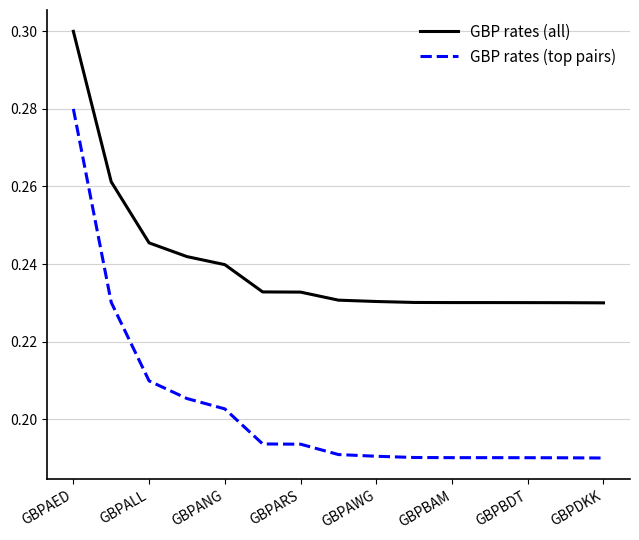

Which series has the widest spread of values?

GBP rates (top pairs)